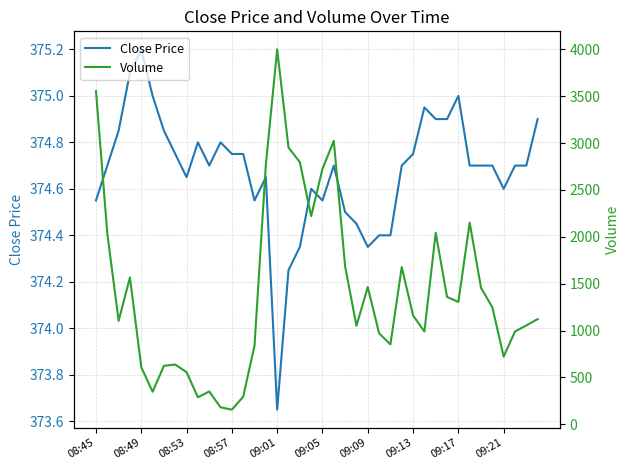

At which label does Close Price reach its minimum?

09:01